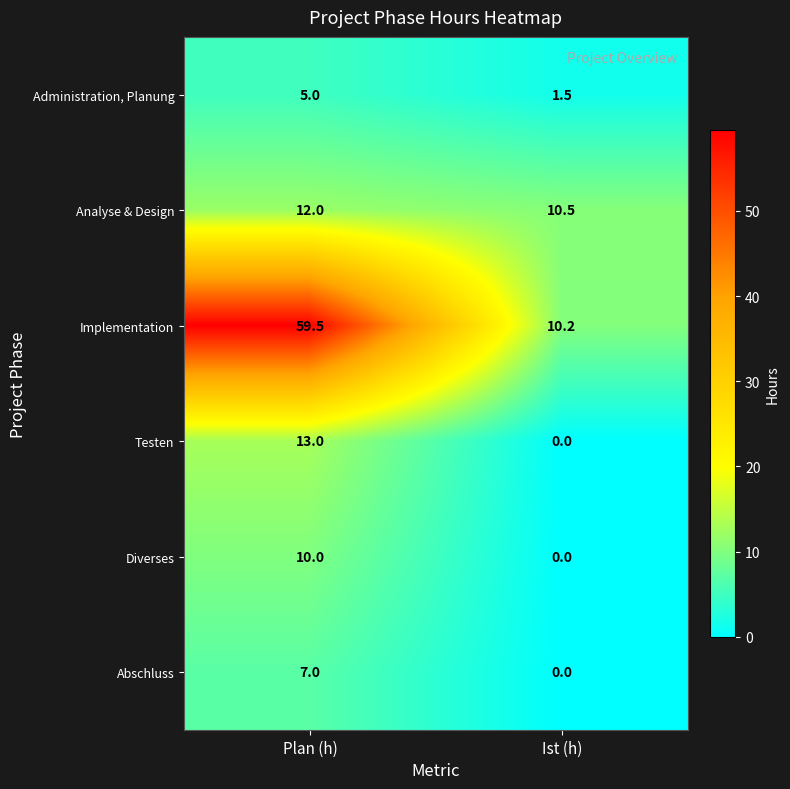

Which category has the highest value in the Testen series?

Plan (h)